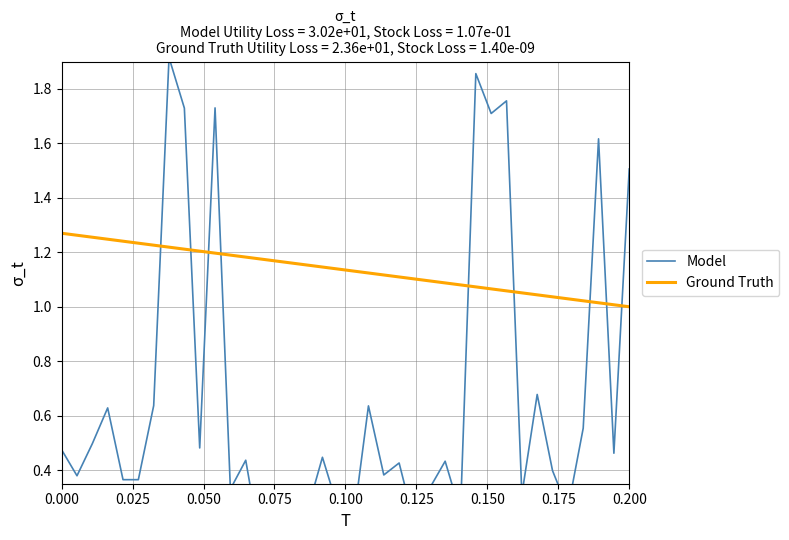

What is the sum of all Ground Truth values?

43.1